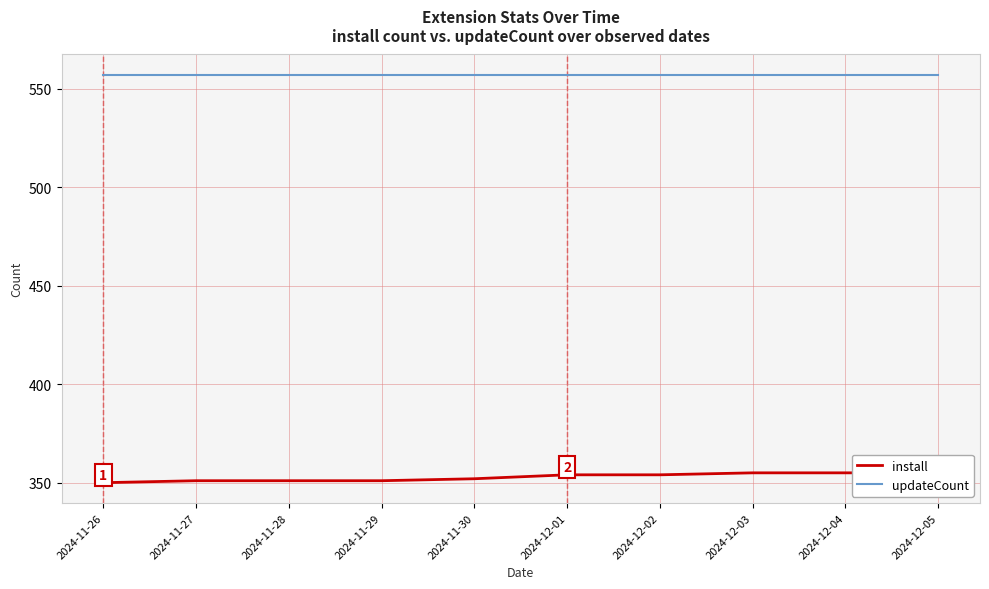

Which series changed the most between 2024-11-26 and 2024-12-04?

install